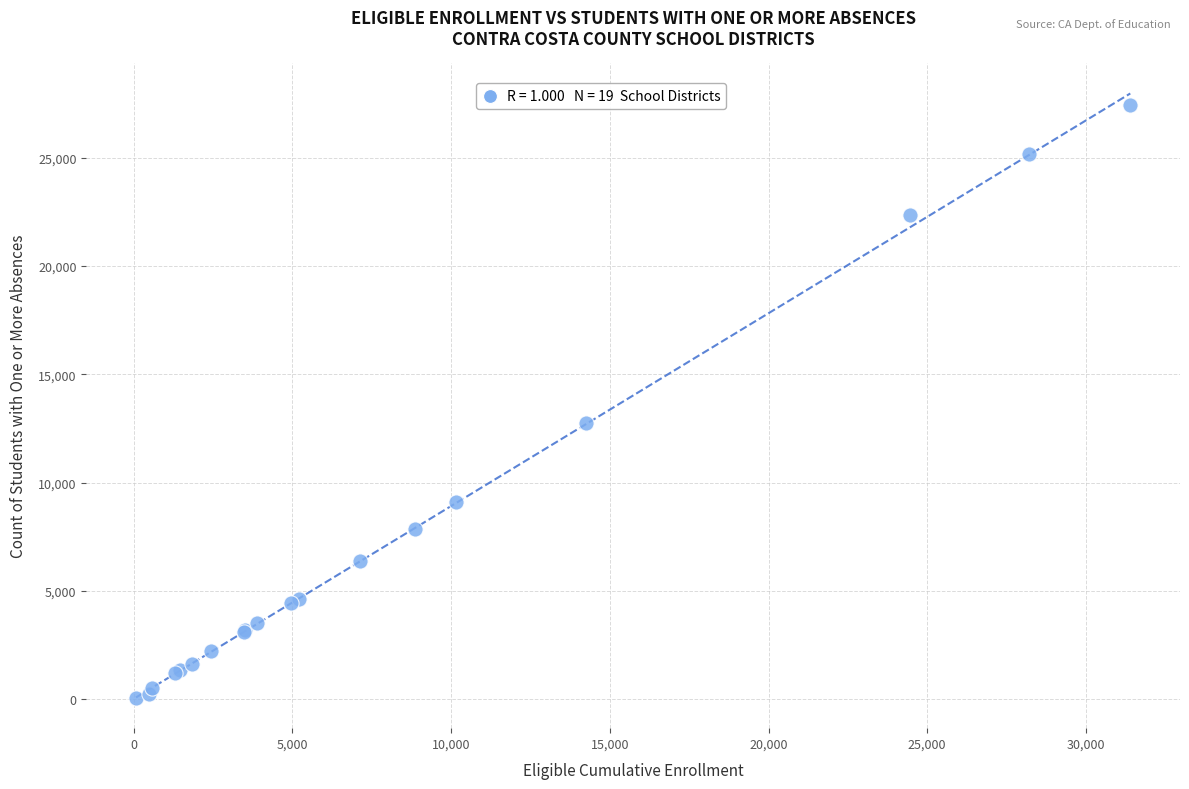

What Y value in the scatter plot is closest to 13753?

12735